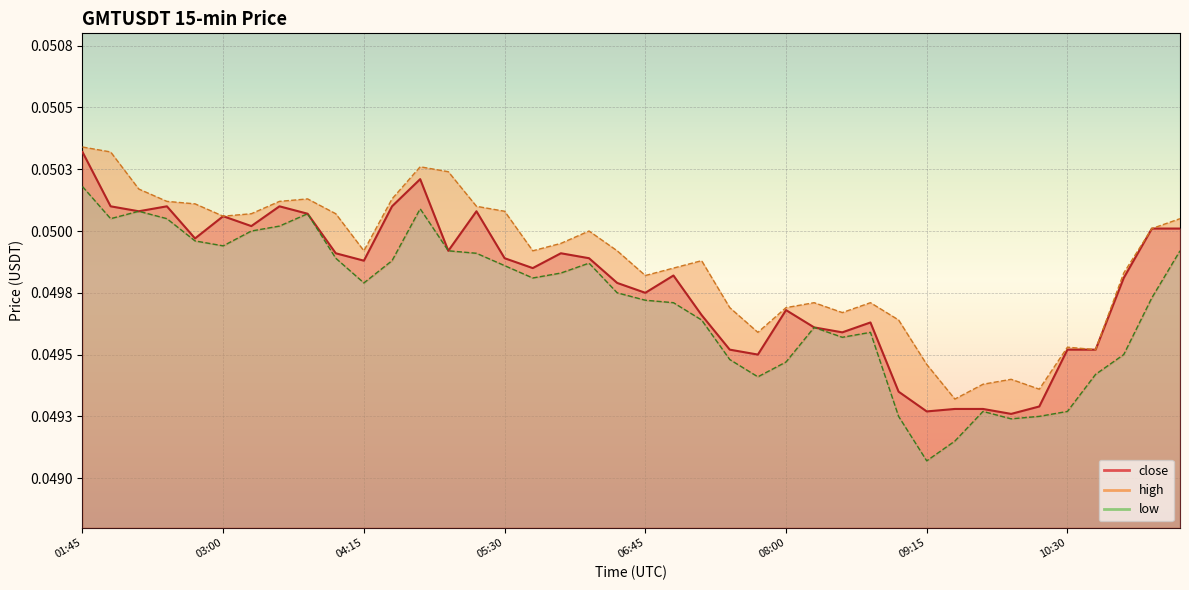

At 02:45, list the series in order from smallest to largest.

low, close, high